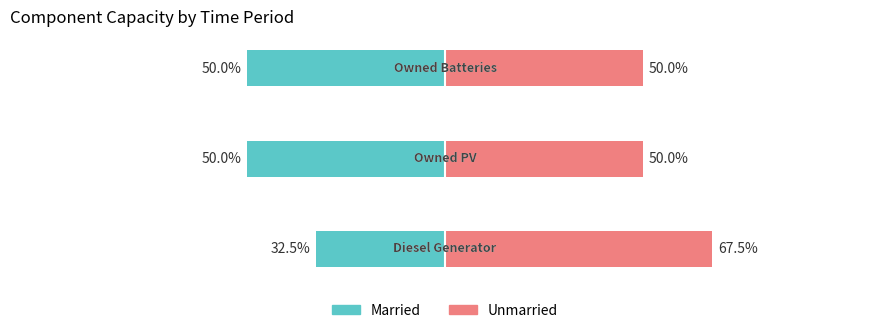

The value of Married at 1 is -50.0. True or false?

True